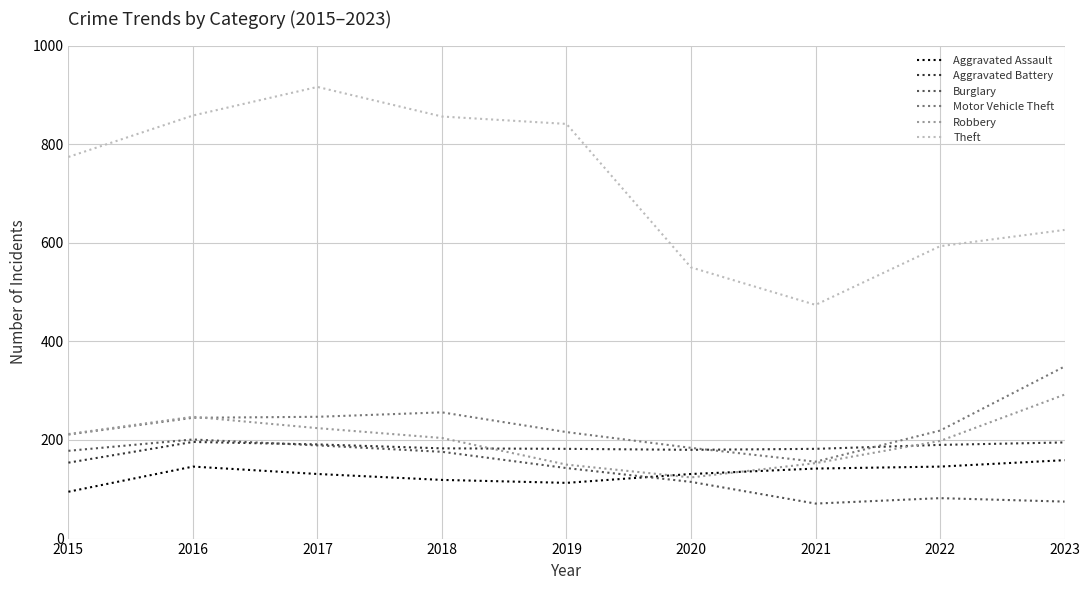

Which series has the largest total across all categories?

Theft